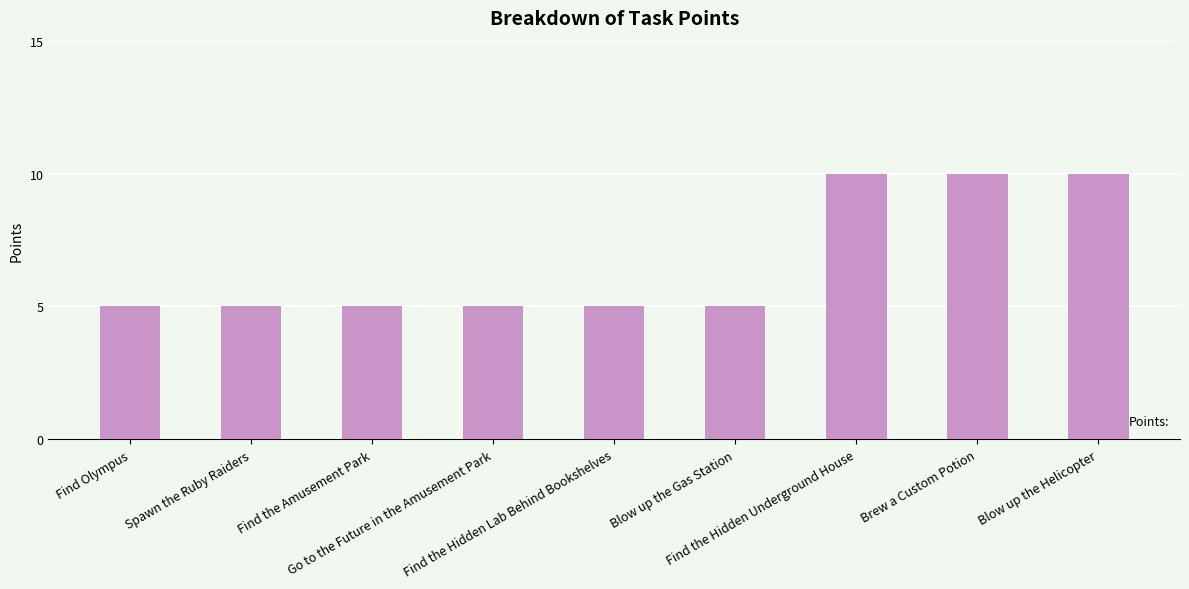

What is the difference between the maximum and second lowest values?

5